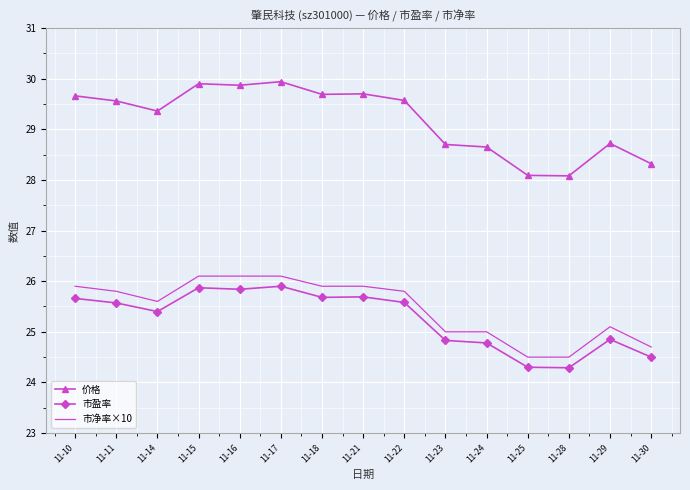

Is it true that 市净率×10 equals 43.2 at 11-23?

False